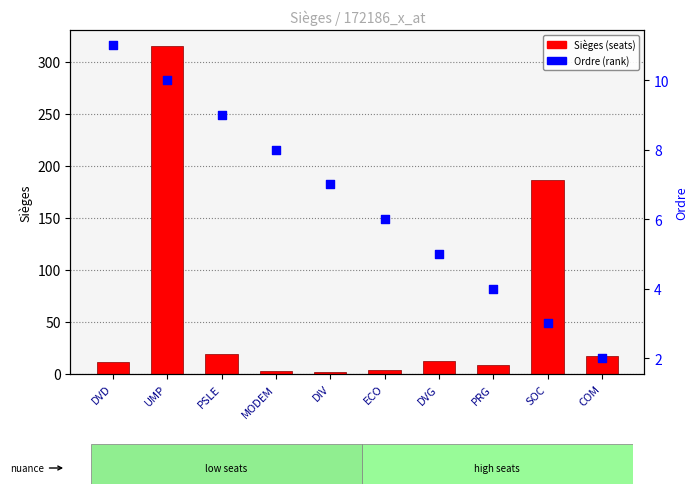

Between DVD and DVG, which is larger?

DVD